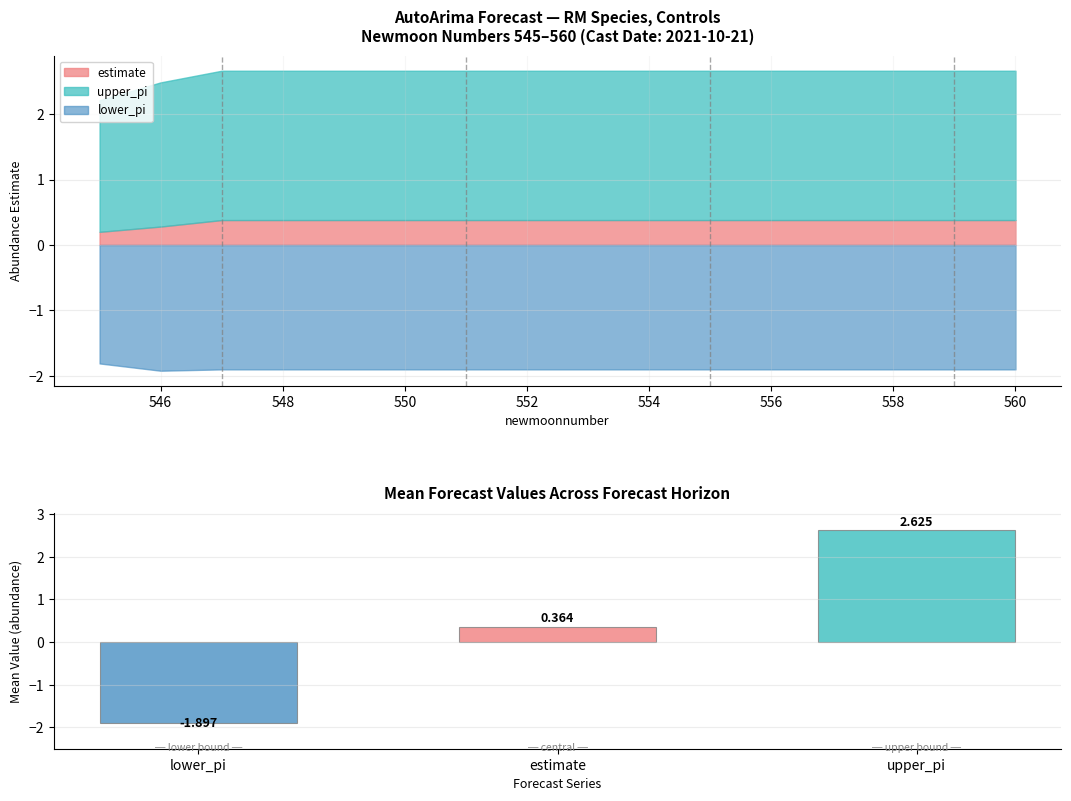

Reading right to left, what are all the values shown in this chart?

estimate: 0.4	0.4	0.4	0.4	0.4	0.4	0.4	0.4	0.4	0.4	0.4	0.4	0.4	0.4	0.3	0.2
upper_pi: 2.7	2.7	2.7	2.7	2.7	2.7	2.7	2.7	2.7	2.7	2.7	2.7	2.7	2.7	2.5	2.2
lower_pi: -1.9	-1.9	-1.9	-1.9	-1.9	-1.9	-1.9	-1.9	-1.9	-1.9	-1.9	-1.9	-1.9	-1.9	-1.9	-1.8